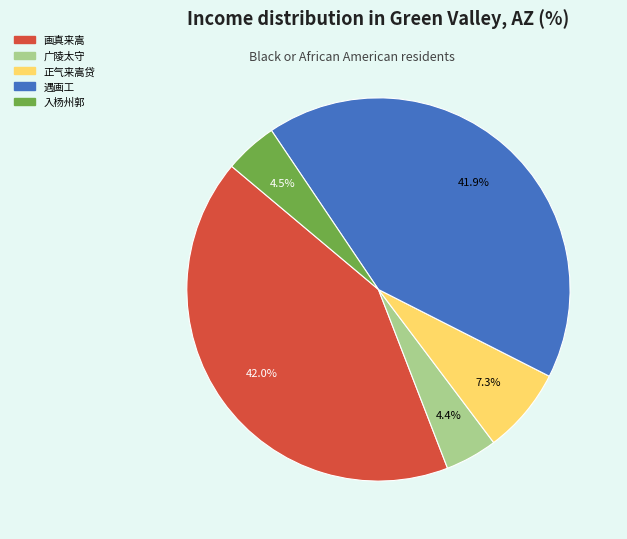

Between 入杨州郭 and 遇画工, which is larger?

遇画工